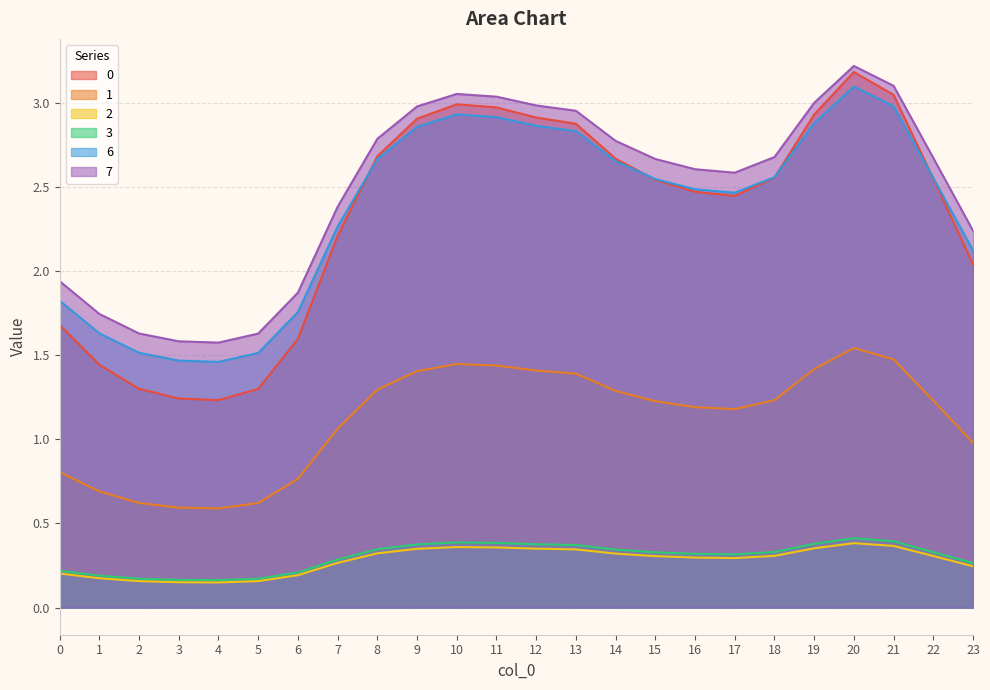

True or false: 7 and 3 cross at least once.

False